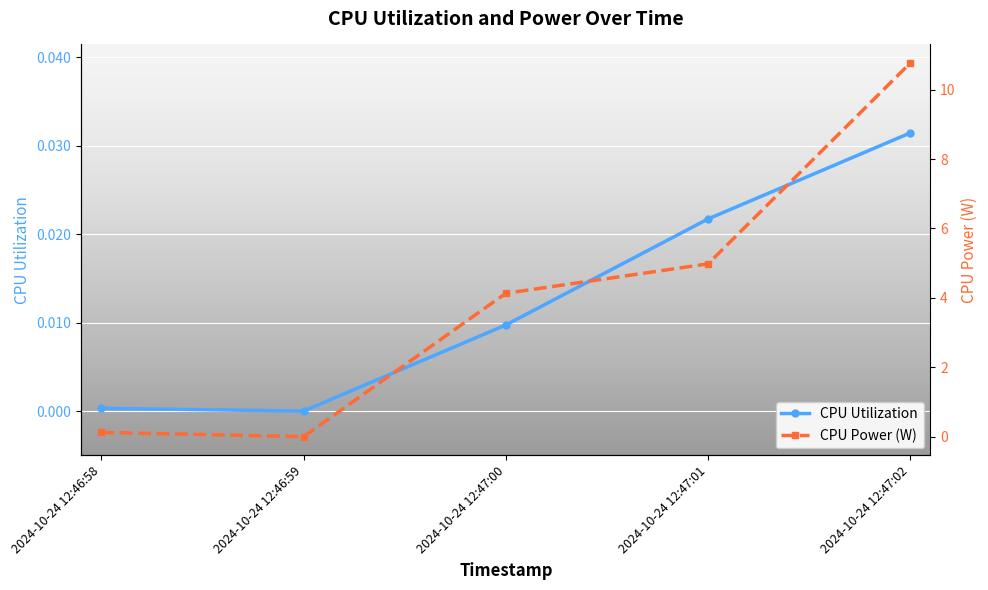

True or false: CPU Utilization and CPU Power (W) intersect in this chart.

False